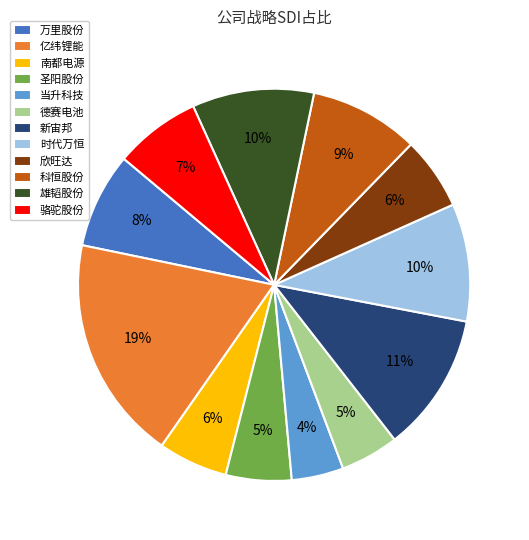

How many slices are in this pie chart?

12